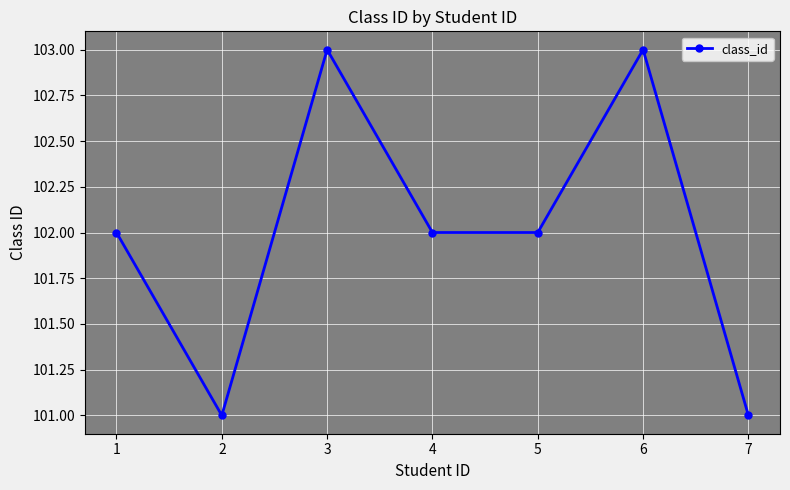

Reading right to left, transcribe all the data shown in this chart.

101	103	102	102	103	101	102